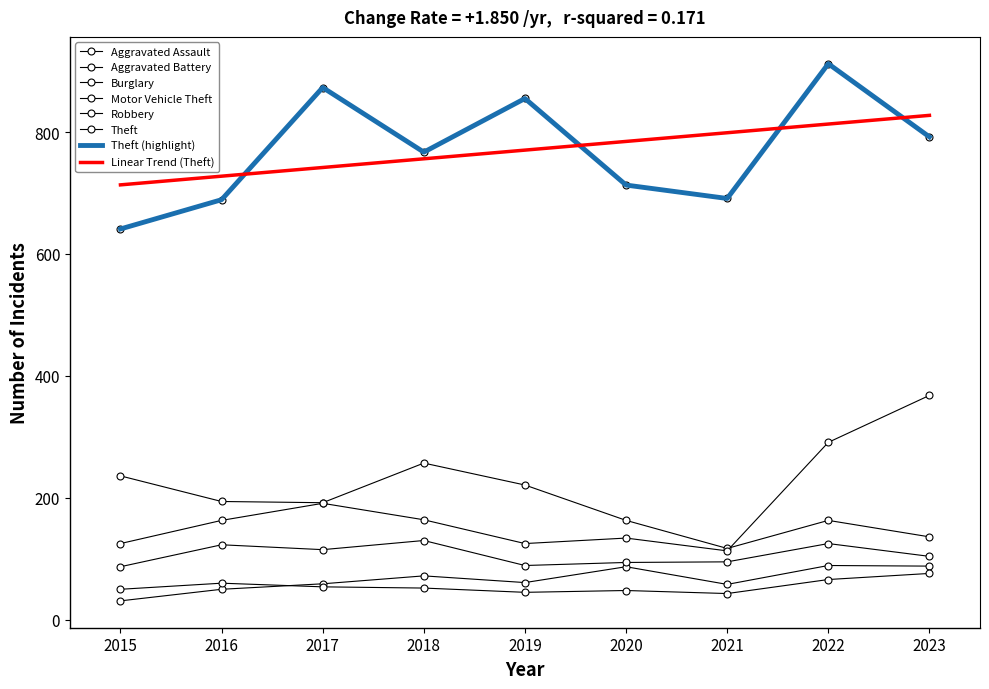

True or false: Aggravated Battery has a value of 76 at 2023.

True